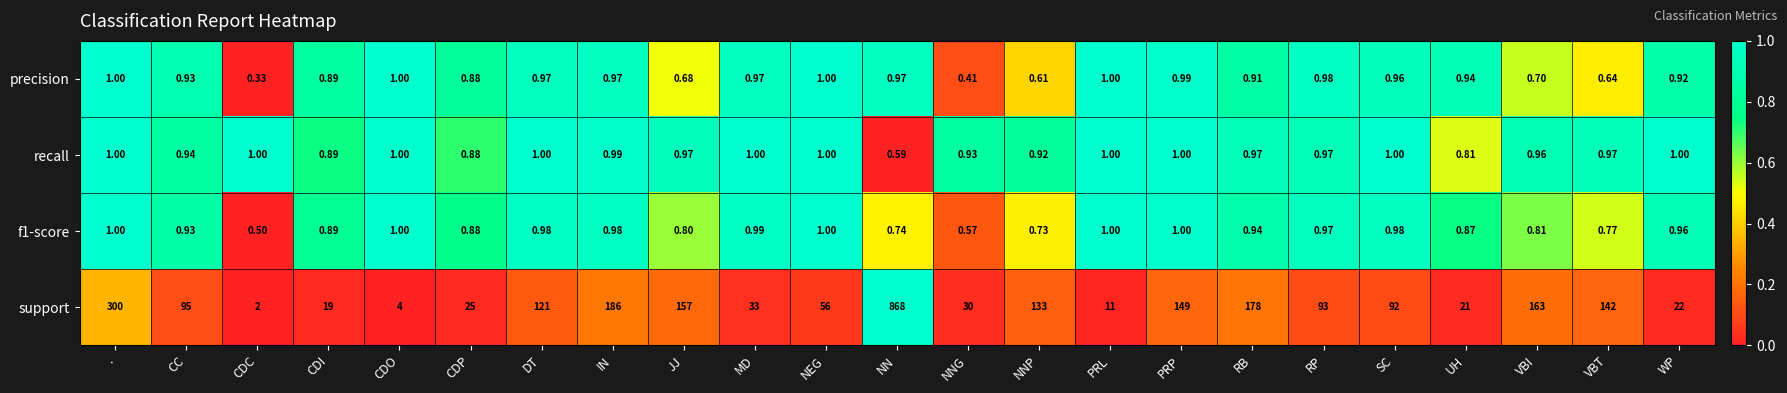

Where does the support series first go above 93?

.